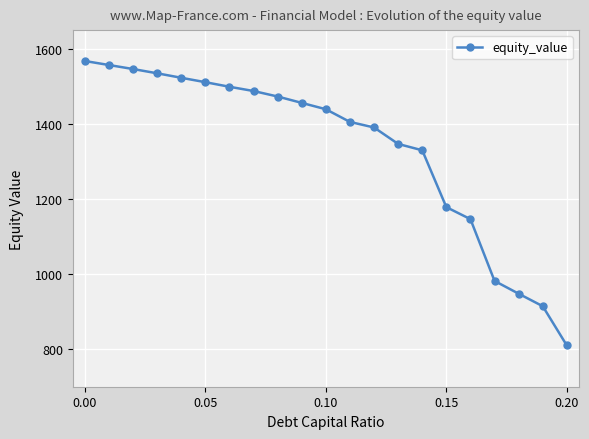

How many lines are shown in the chart?

1